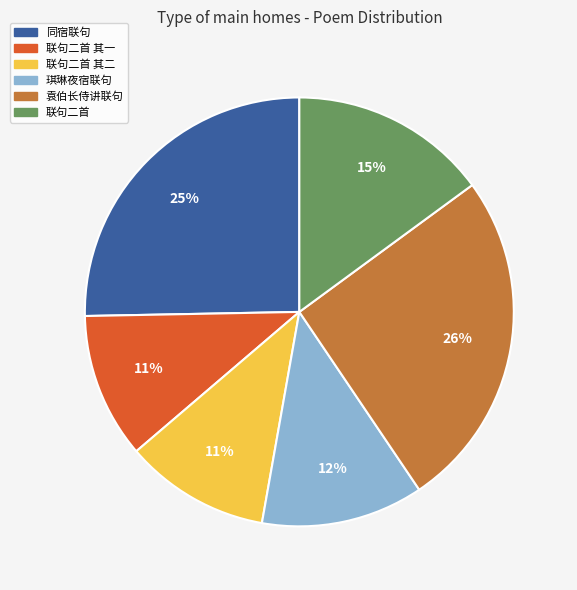

Is 同宿联句 the majority of the pie?

No